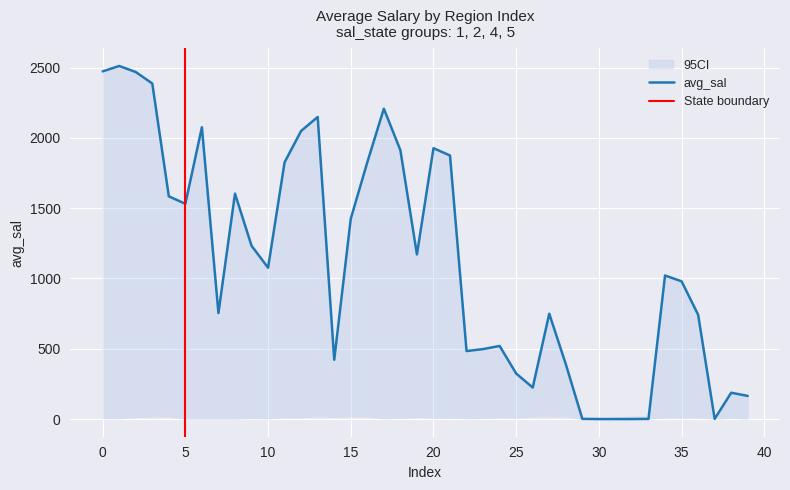

The avg_sal series shows 2472.8 at 0. True or false?

True